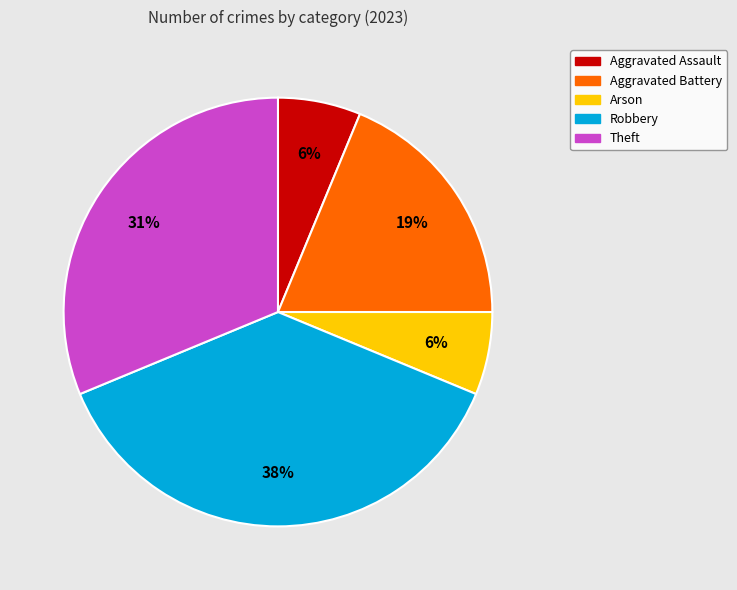

What is the largest slice in the pie chart?

Robbery